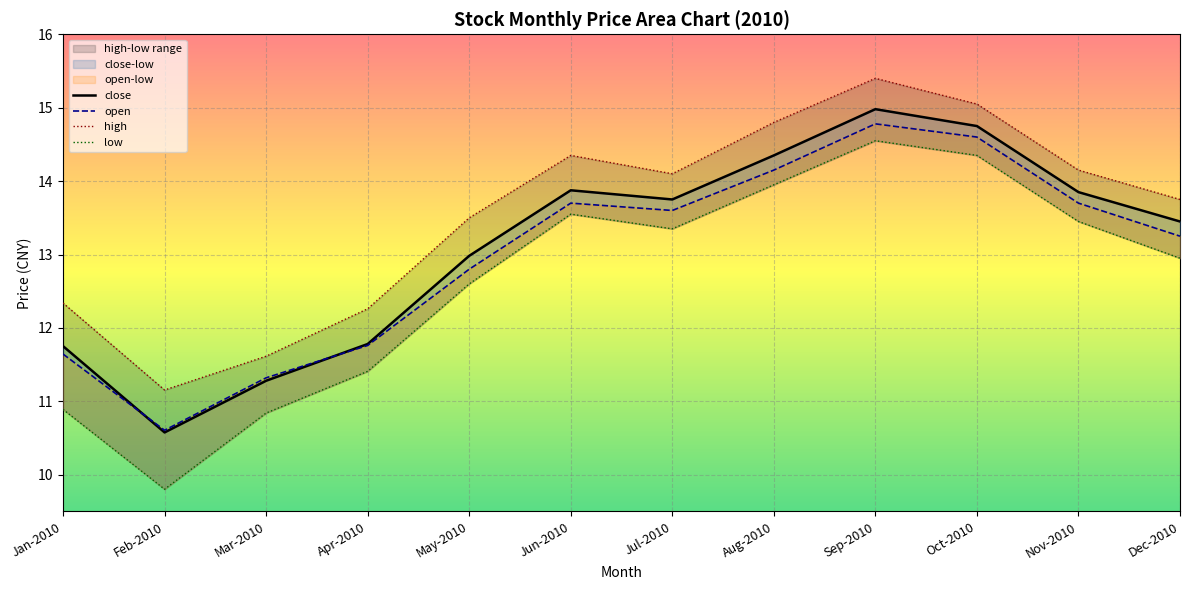

Reading left to right, extract all data points from this chart.

close: 10.9	9.8	10.8	11.4	12.6	13.6	13.3	13.9	14.6	14.3	13.4	12.9
open: 11.6	10.6	11.3	11.8	12.8	13.7	13.6	14.2	14.8	14.6	13.7	13.2
high: 12.3	11.2	11.6	12.3	13.5	14.3	14.1	14.8	15.4	15.1	14.2	13.8
low: 11.8	10.6	11.3	11.8	13.0	13.9	13.8	14.3	15.0	14.8	13.8	13.4